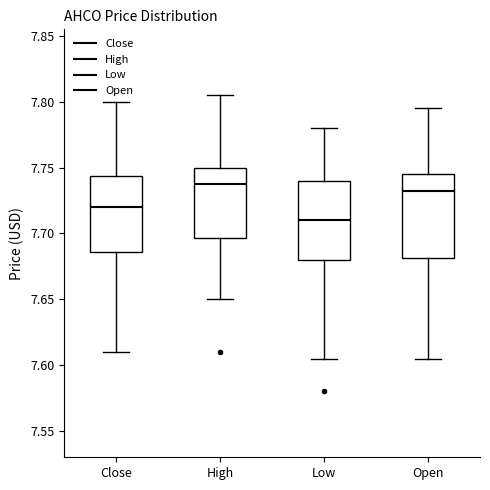

Where does the median line of the box for Close sit on the y-axis? The values are not printed on the chart, so give them approximately, as read against the axis.

7.720